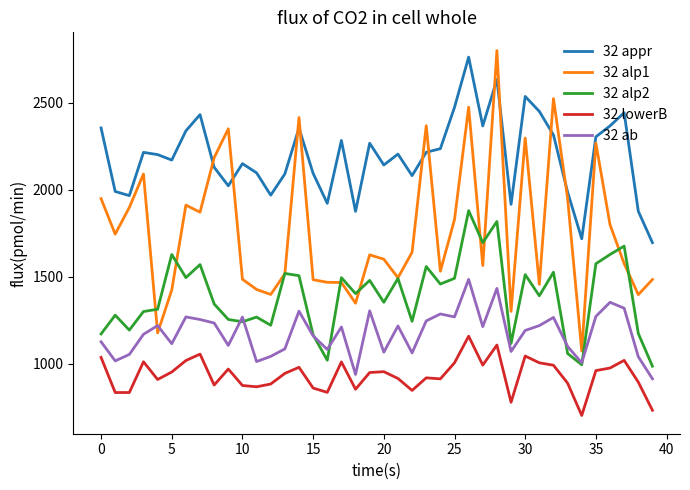

Rank the series by their average value, from lowest to highest.

32 lowerB, 32 ab, 32 alp2, 32 alp1, 32 appr